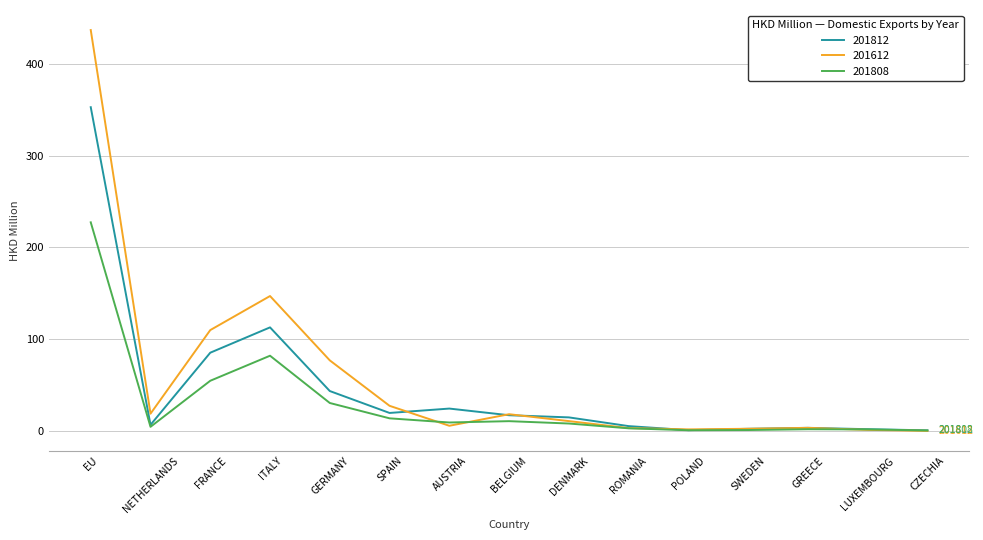

Rank the series by their maximum value, from highest to lowest.

201612, 201812, 201808